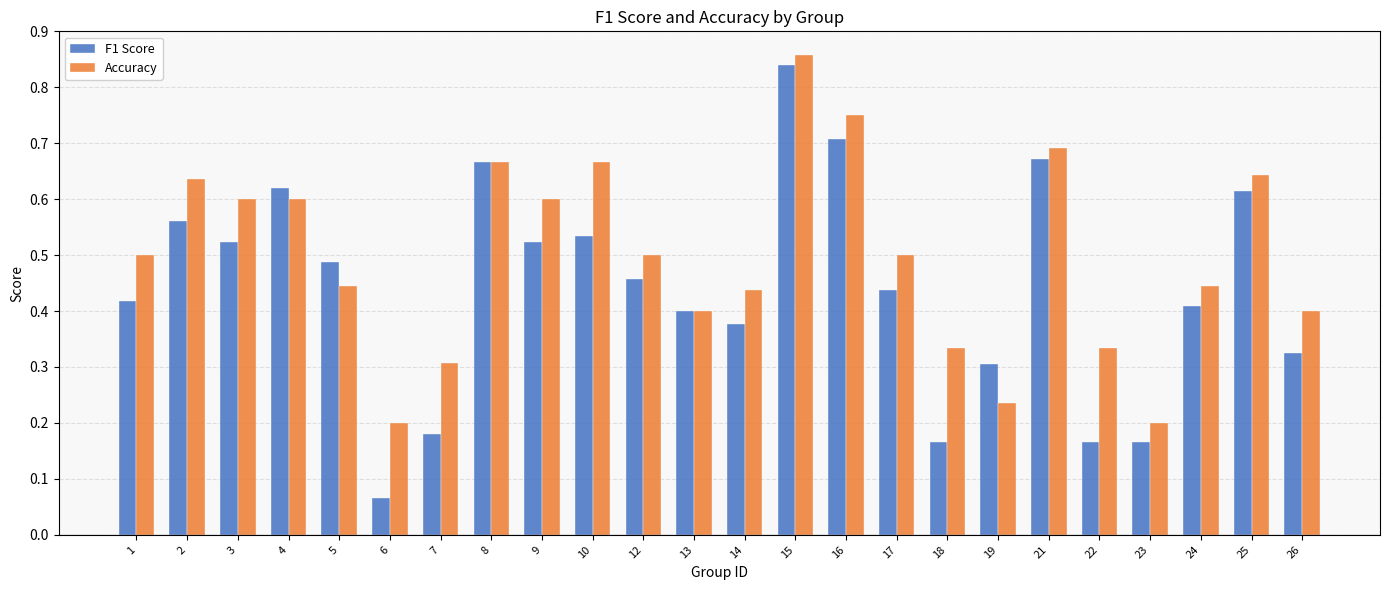

How many categories are shown in the chart?

24